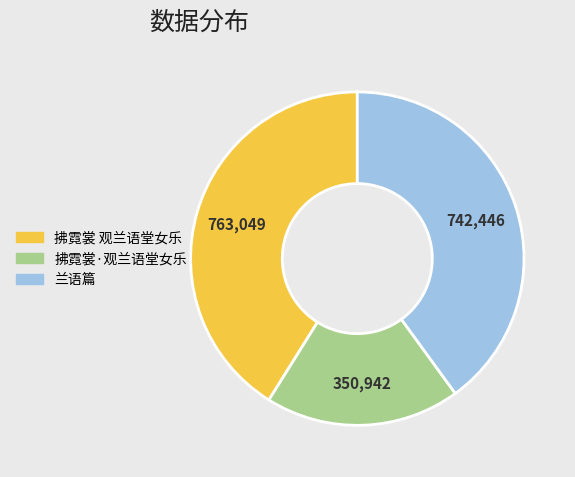

Which slice is the largest?

拂霓裳 观兰语堂女乐